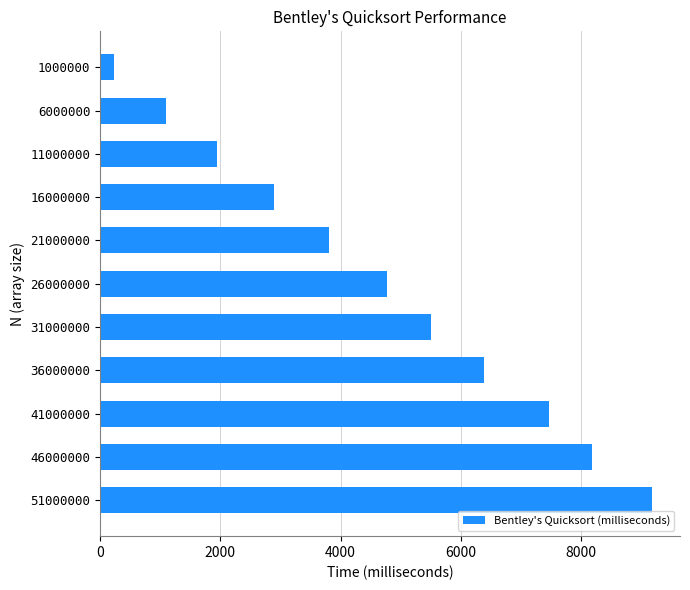

What is the sum of all values?

51462.6